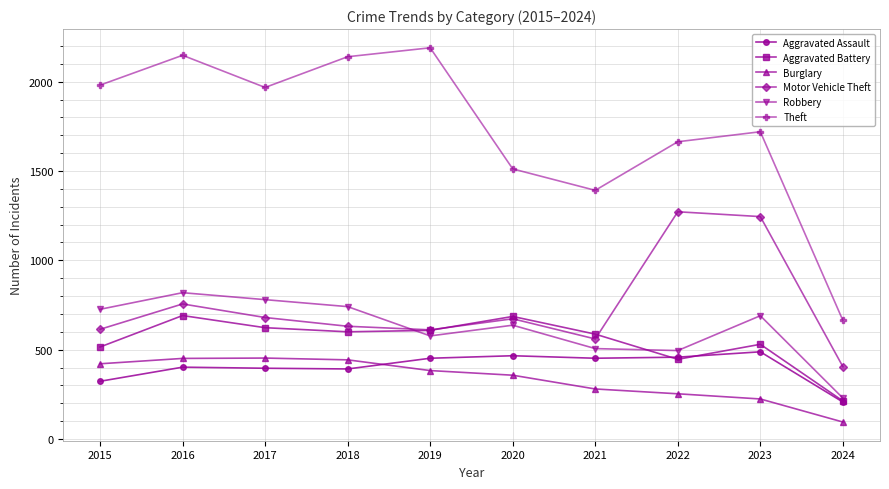

Which series has the largest total across all categories?

Theft